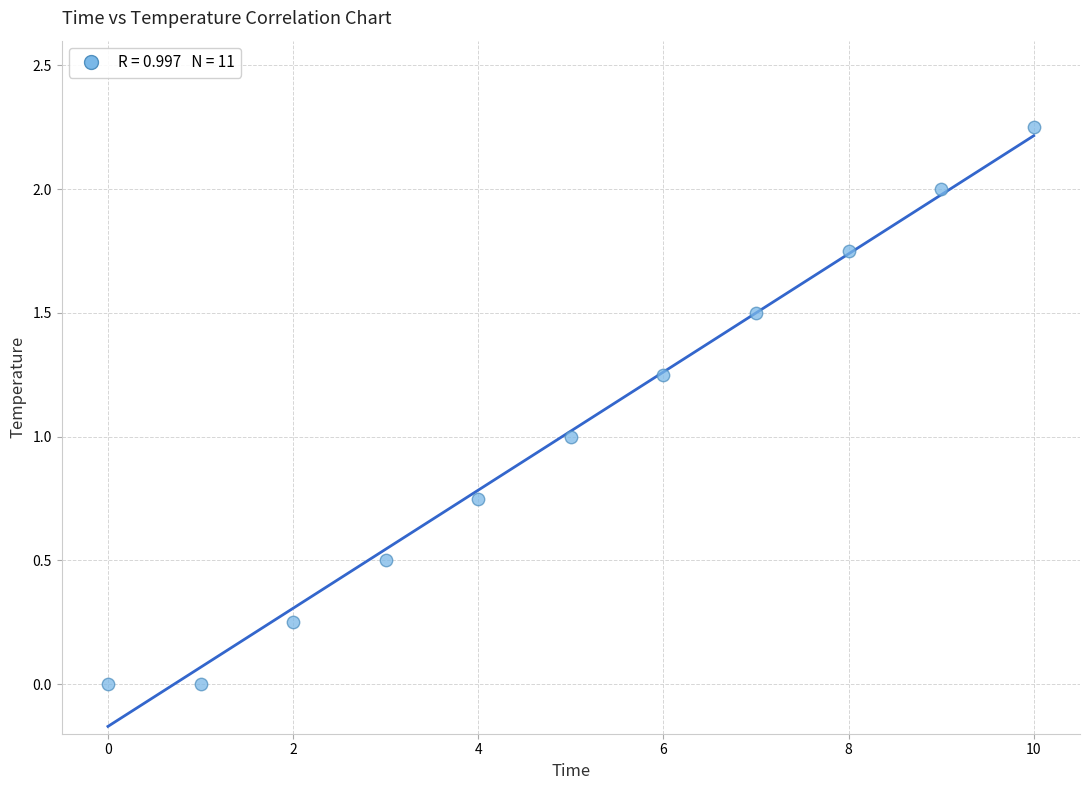

What is the average Y value?

1.0